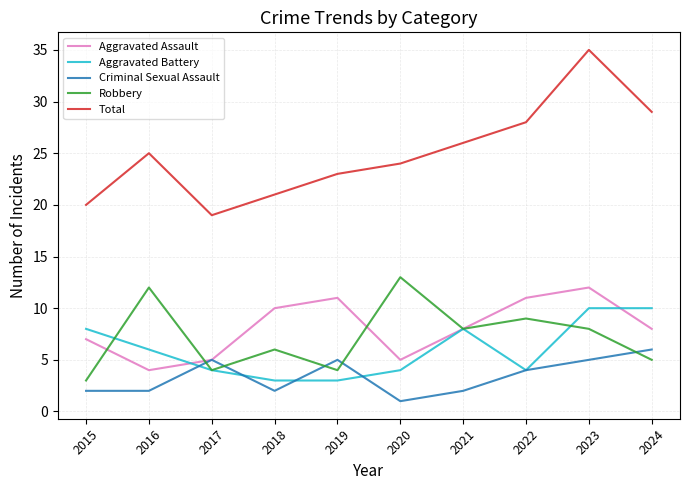

What are all the series names shown in the legend?

Aggravated Assault, Aggravated Battery, Criminal Sexual Assault, Robbery, Total